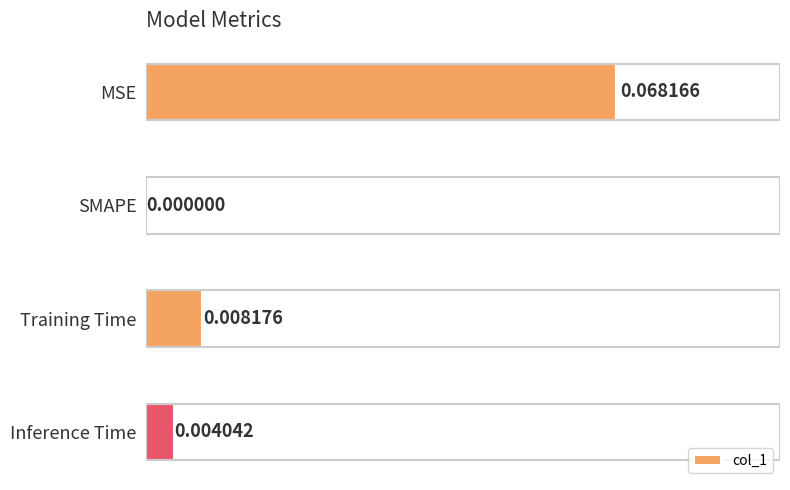

Which has a higher value, SMAPE or Training Time?

Training Time